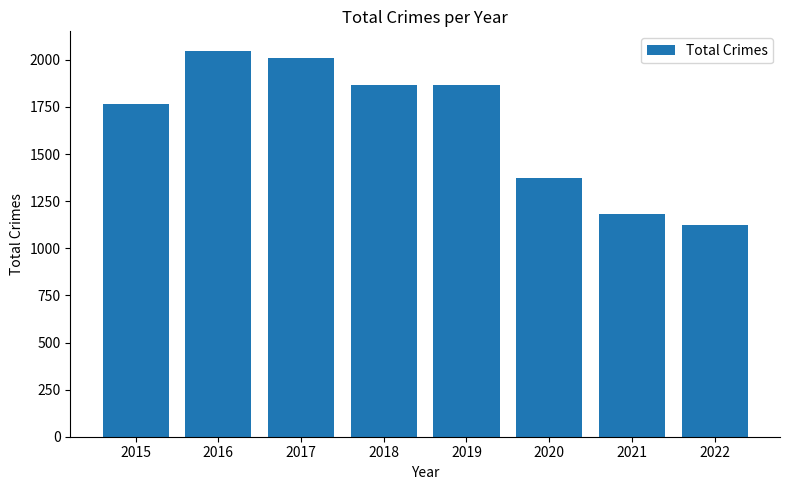

What is the change in value from 2021 to 2022?

-61